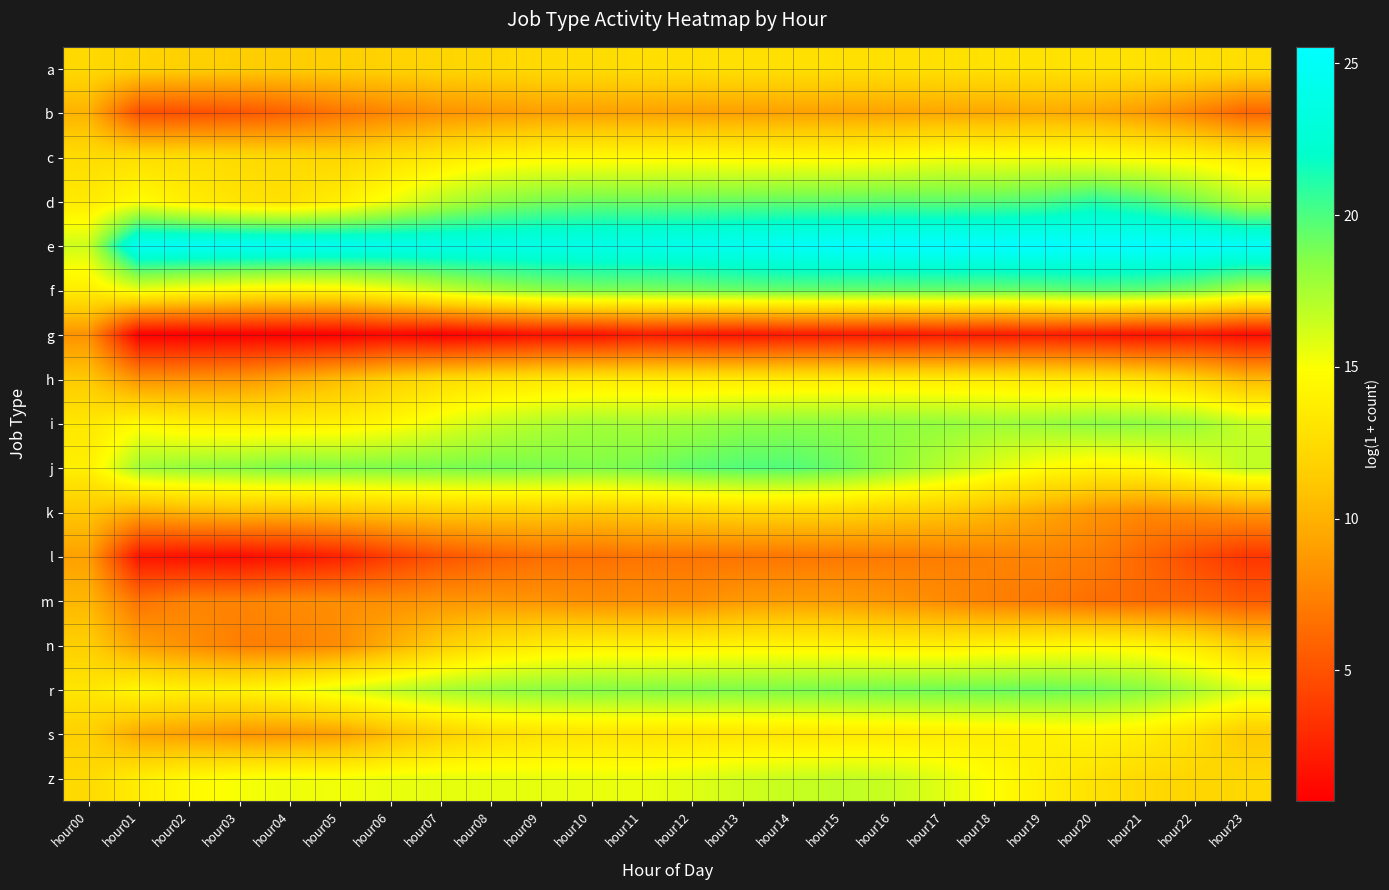

Which category has the lowest value across all series?

hour01